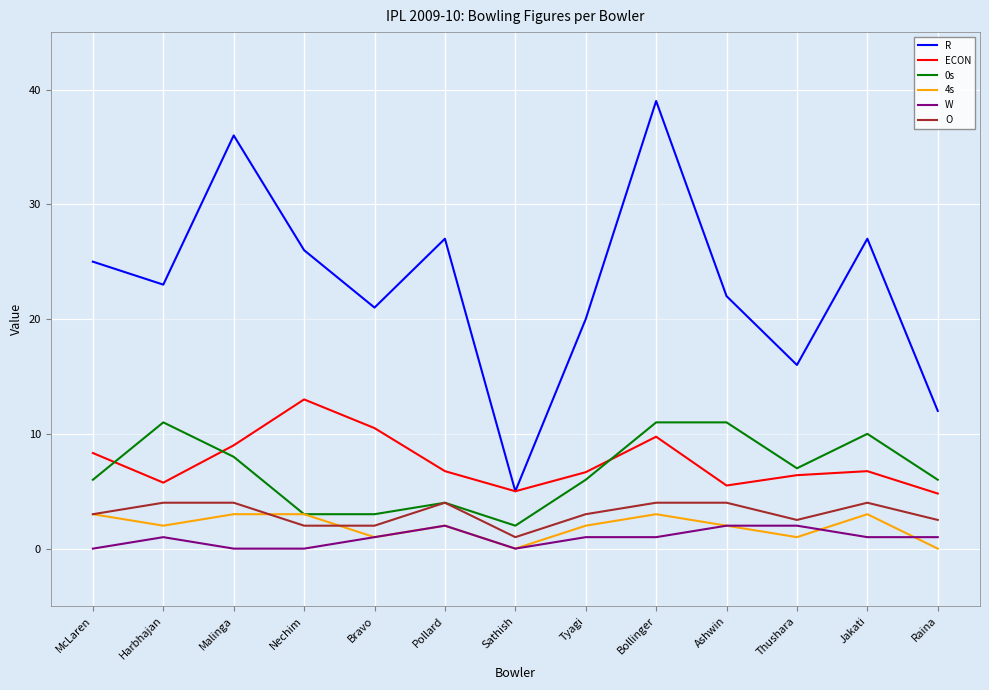

Between Ashwin and Thushara, which series saw the biggest shift?

R